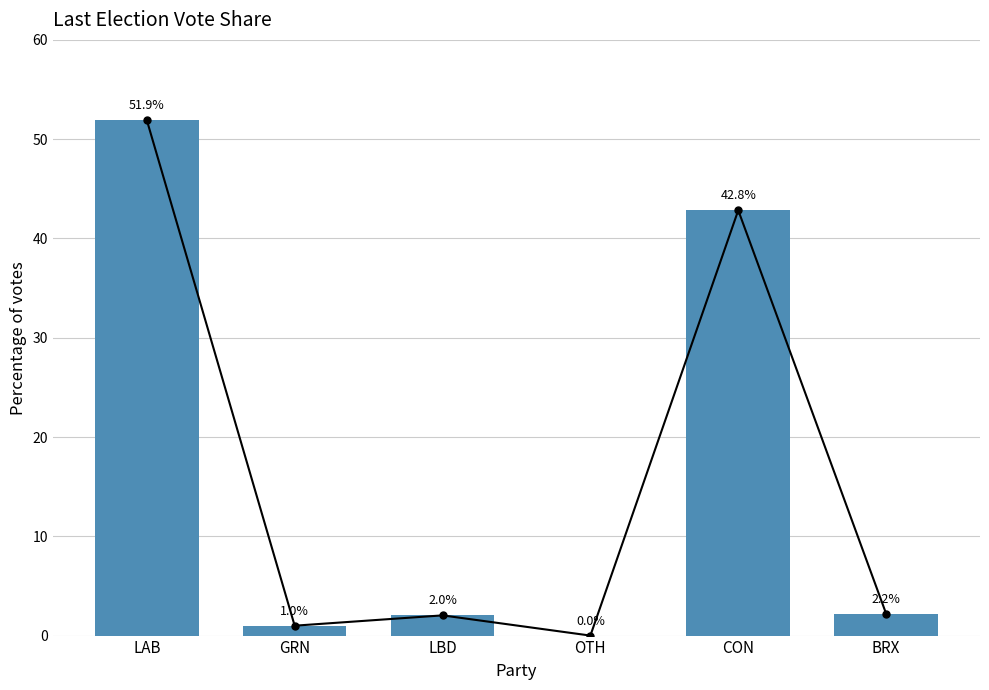

What position from the left is CON?

5